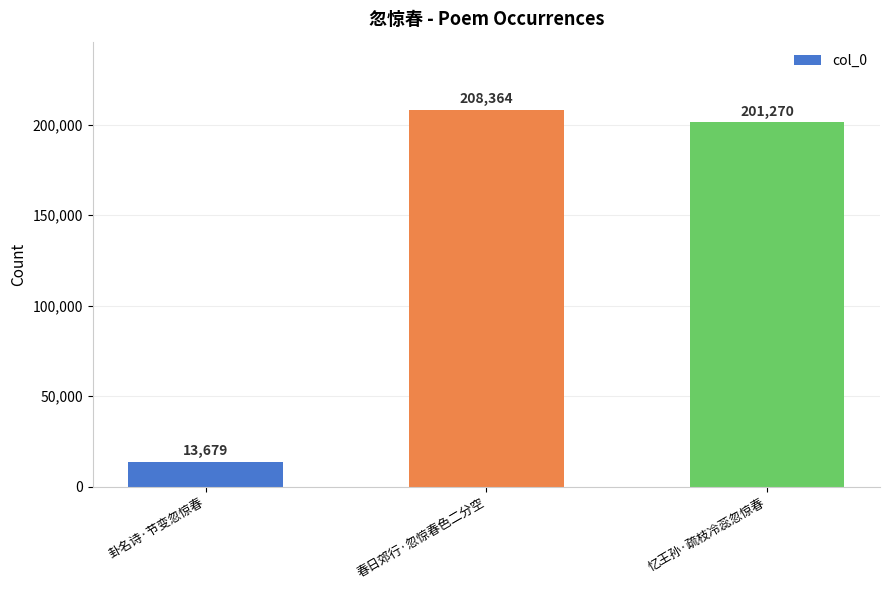

What is the sum of all values?

423313